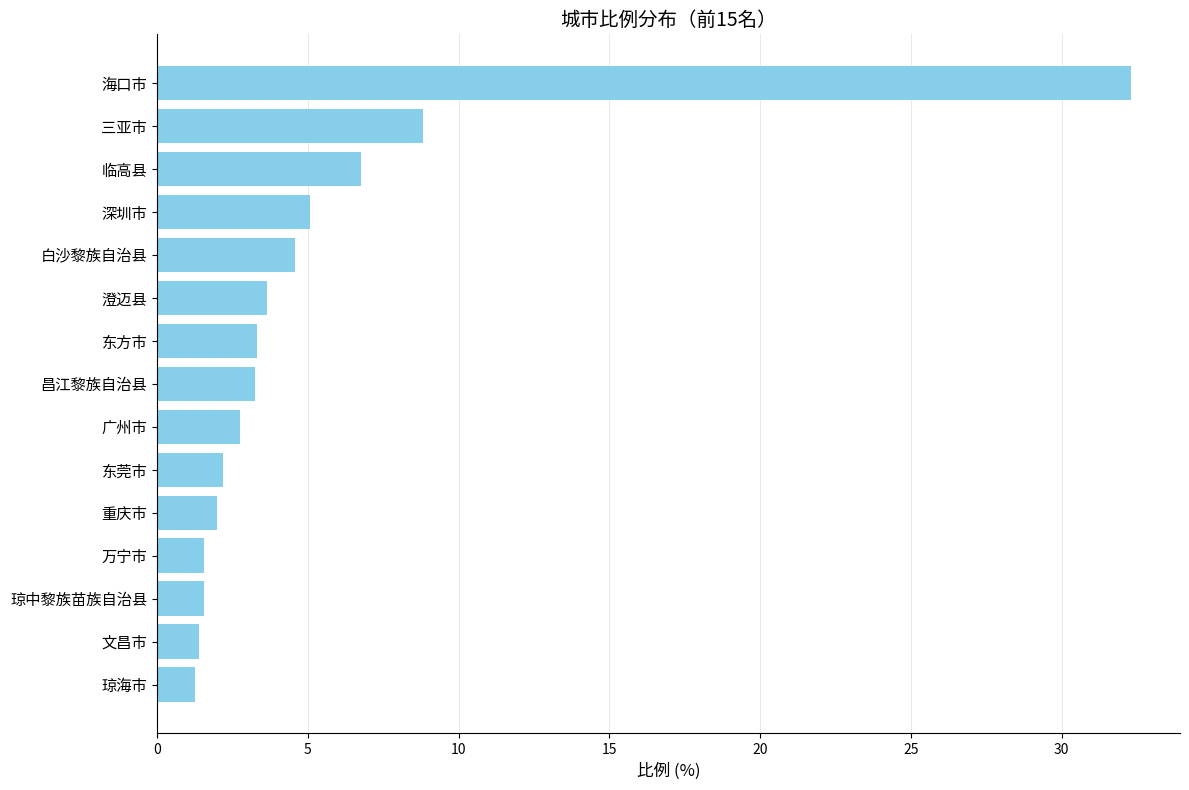

What is the sum of all values?

80.5